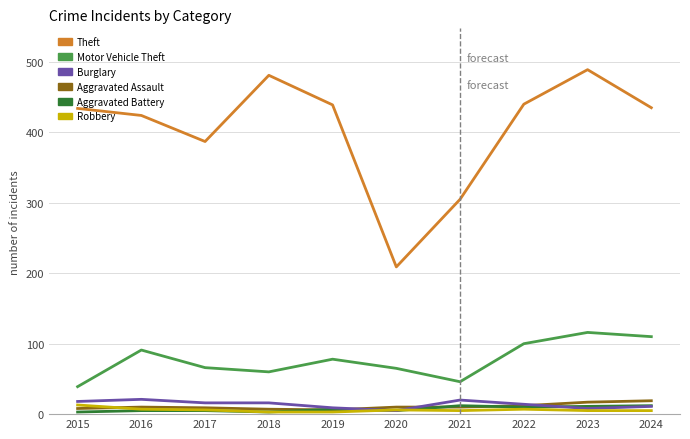

What is the lowest value of the Motor Vehicle Theft series?

39